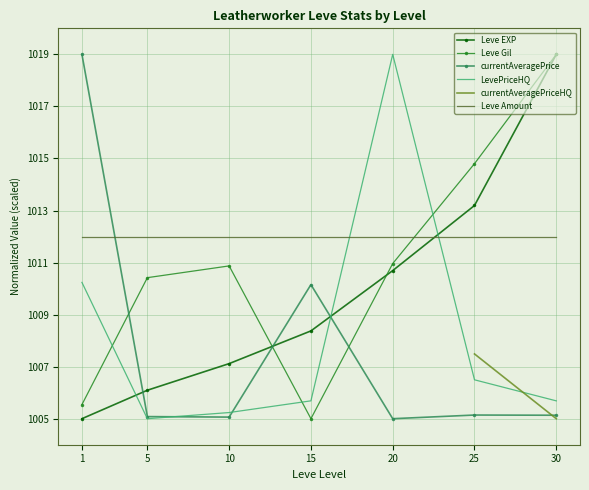

Where is Leve Amount nearest to the value 1012?

1